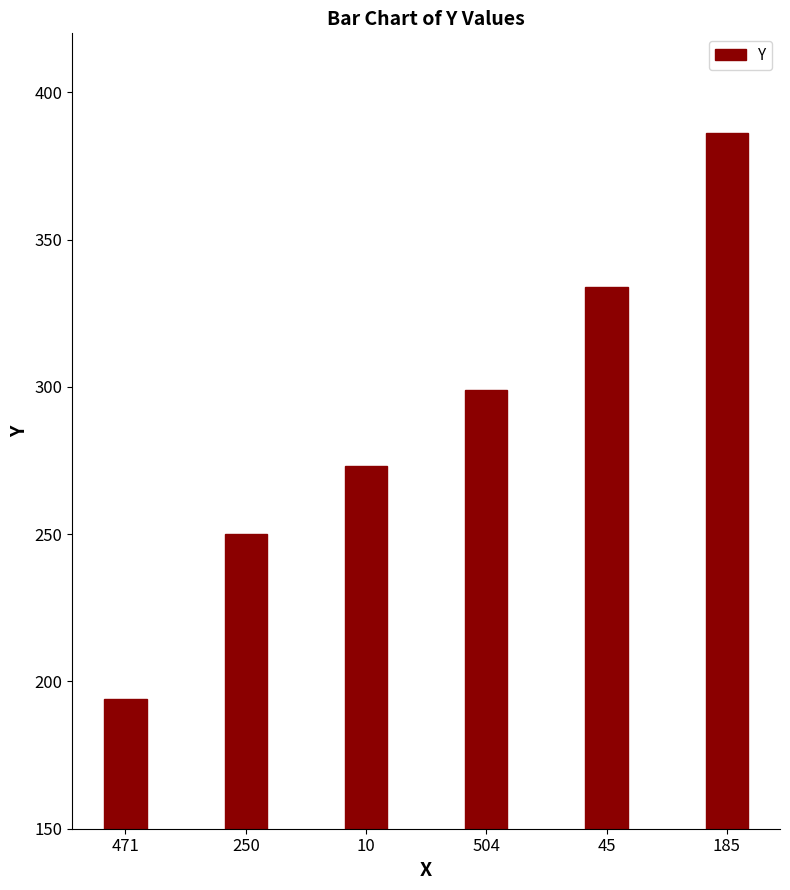

Is it true that the value at 250 is 250?

True